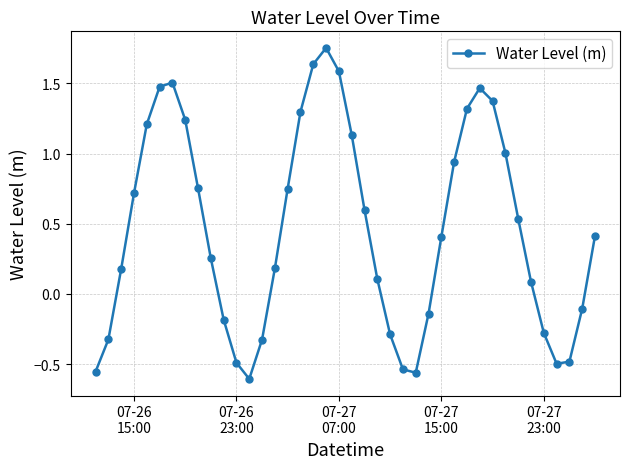

How many lines are shown in the chart?

1